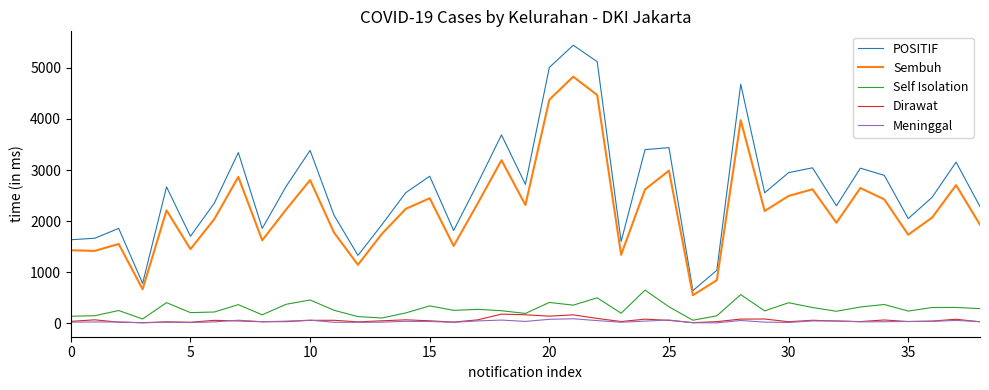

What are all the series names shown in the legend?

POSITIF, Sembuh, Self Isolation, Dirawat, Meninggal